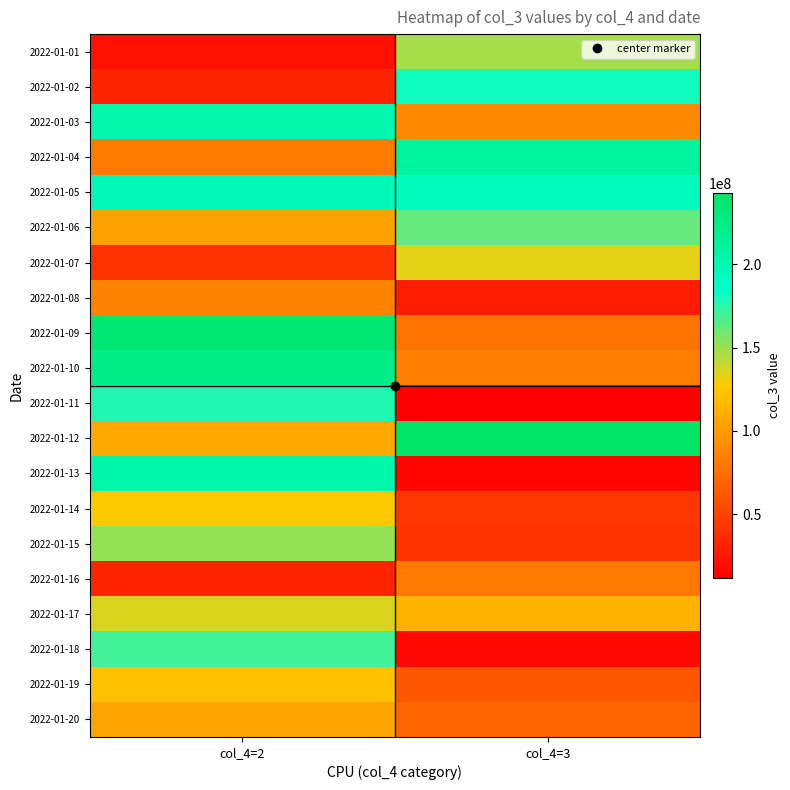

At which category is the sum across all series the highest?

col_4=2